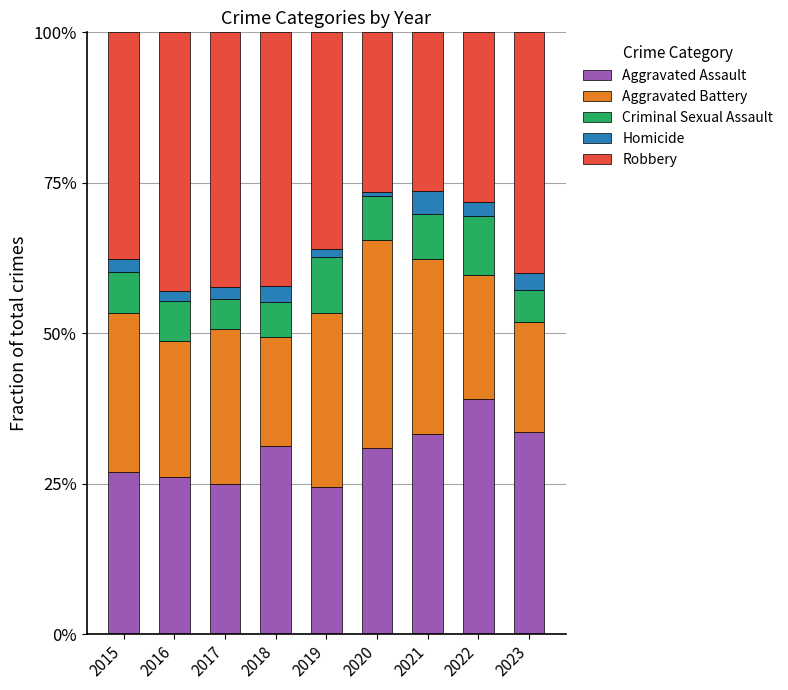

What are all the series names shown in the legend?

Aggravated Assault, Aggravated Battery, Criminal Sexual Assault, Homicide, Robbery